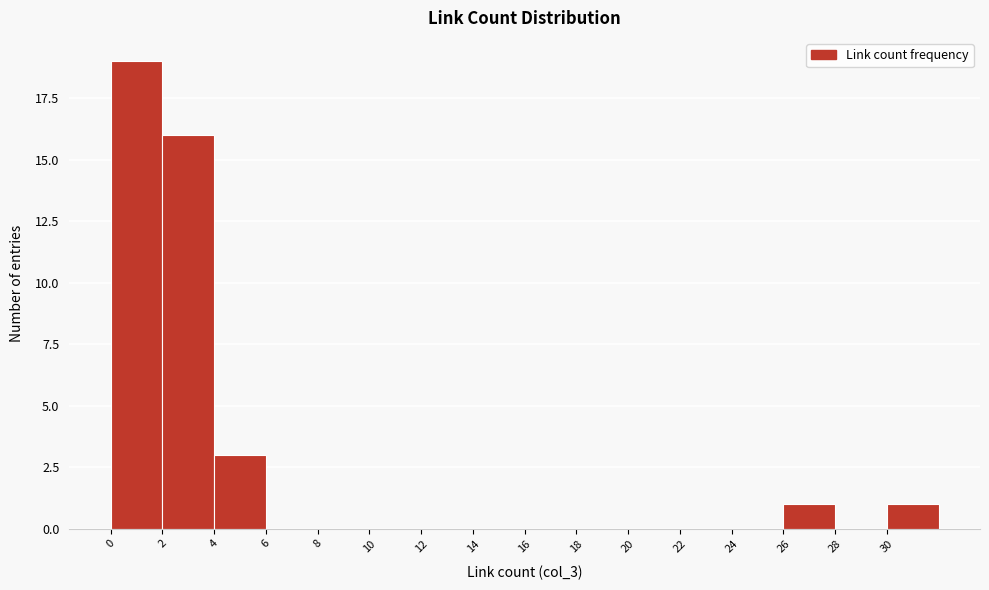

Over which range of the x-axis is the bar tallest?

0 to 2